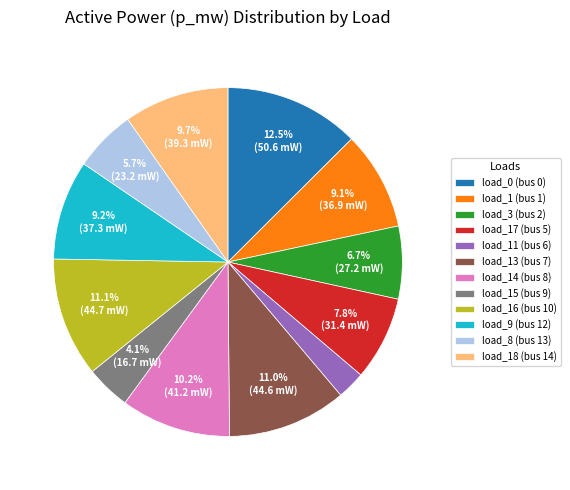

Which category has the smallest portion of the pie?

load_11 (bus 6)